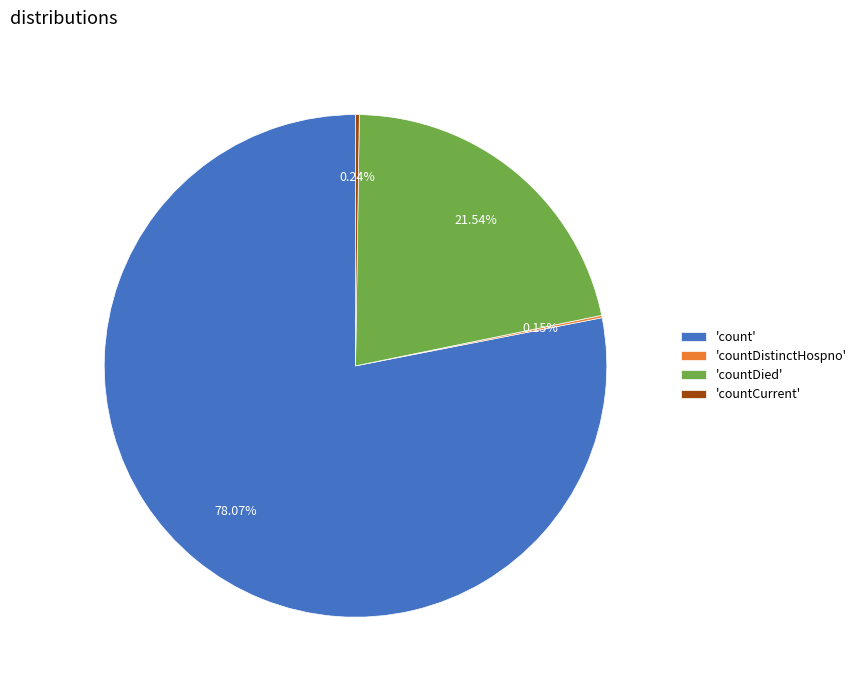

Which slice is the largest?

'count'